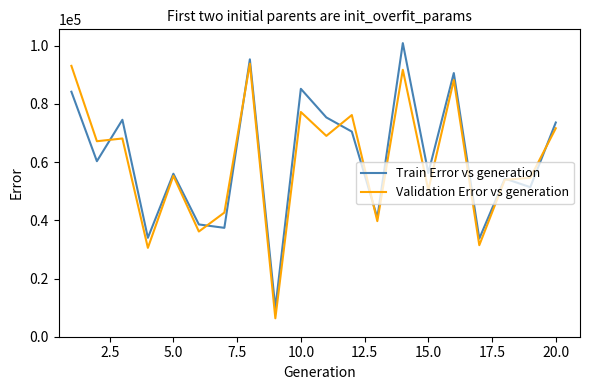

List the series in order of their peak value, lowest first.

Validation Error vs generation, Train Error vs generation